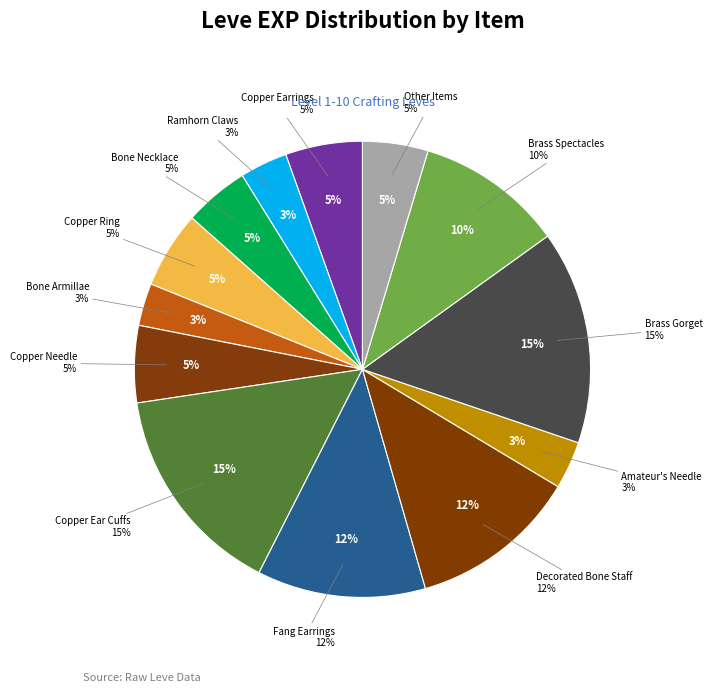

What portion of the pie excludes Amateur's Needle?

96.6%